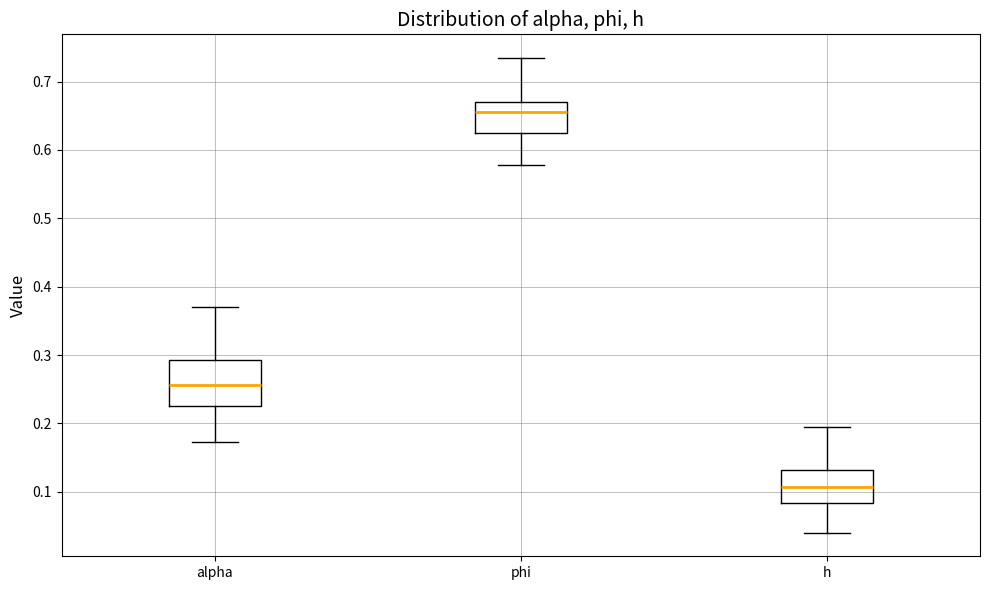

Where does the median line of the box for h sit on the y-axis? The values are not printed on the chart, so give them approximately, as read against the axis.

0.11